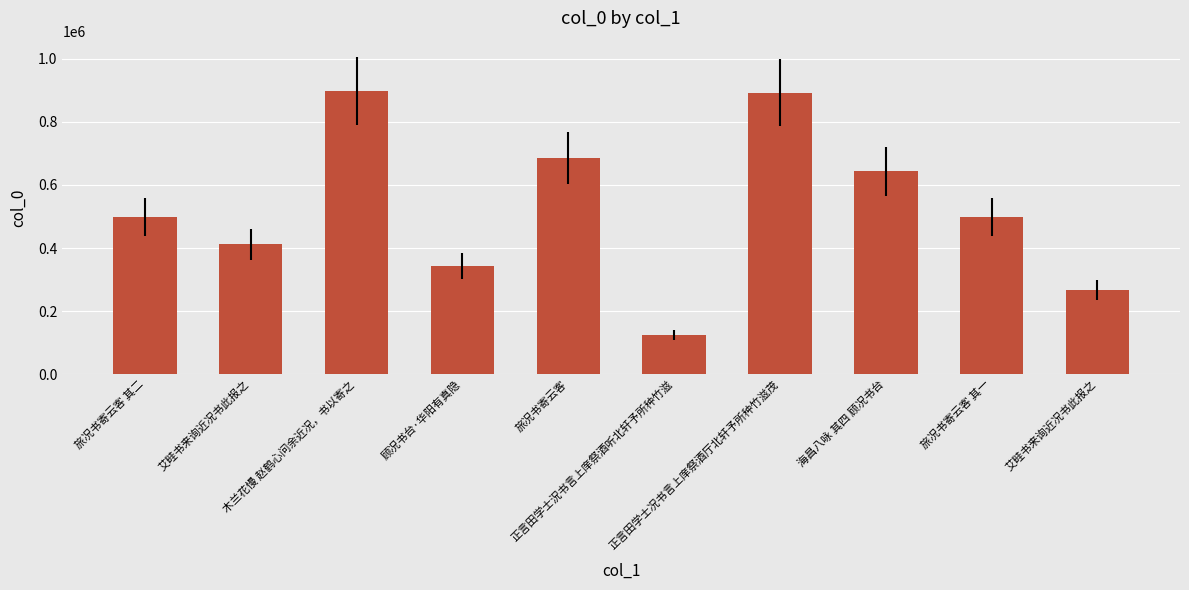

How many series are shown in this chart?

1